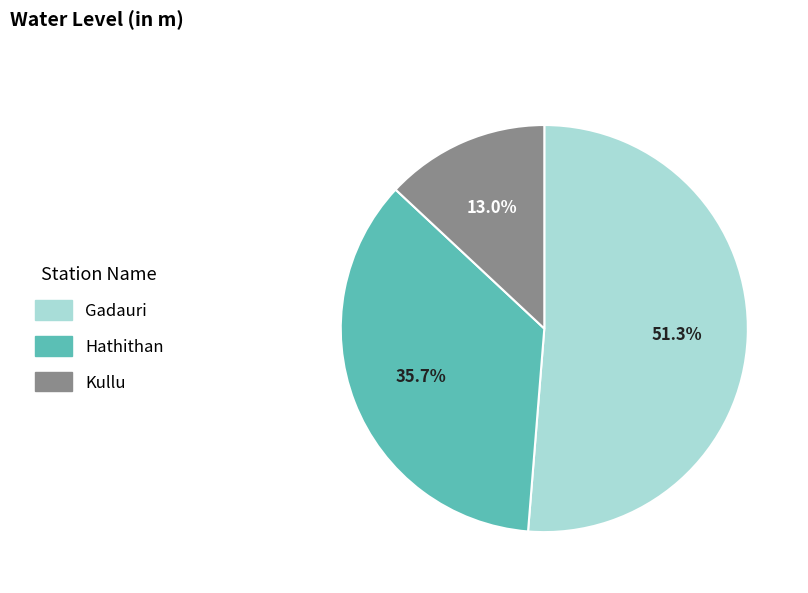

To the nearest percent, what is the difference between the Kullu and Gadauri slice percentages?

38%